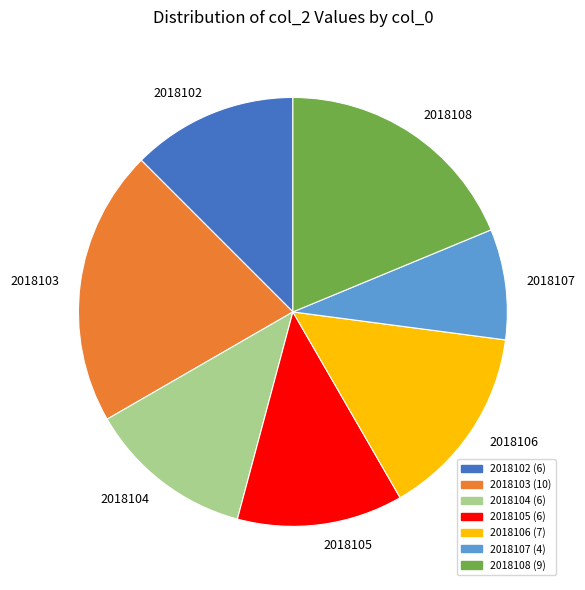

The 2018102 slice represents 12% of the pie. True or false?

True